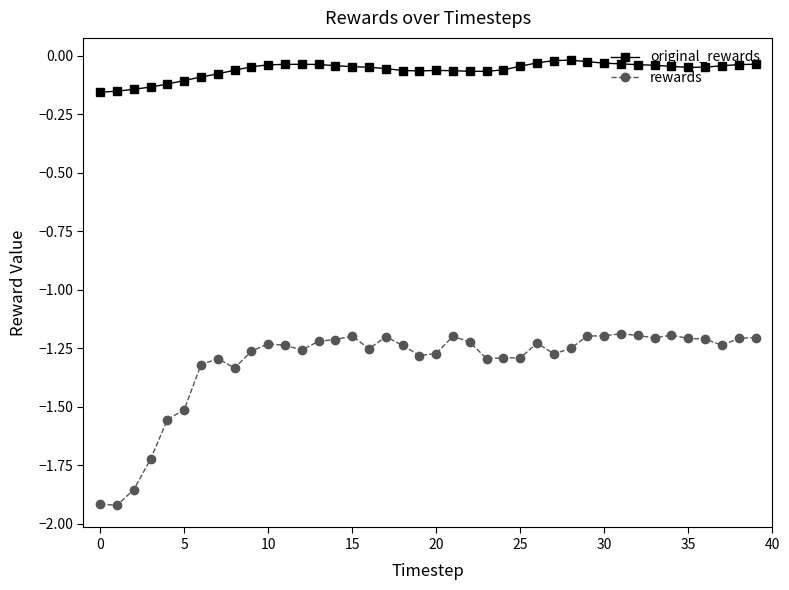

Which series has the widest spread of values?

rewards